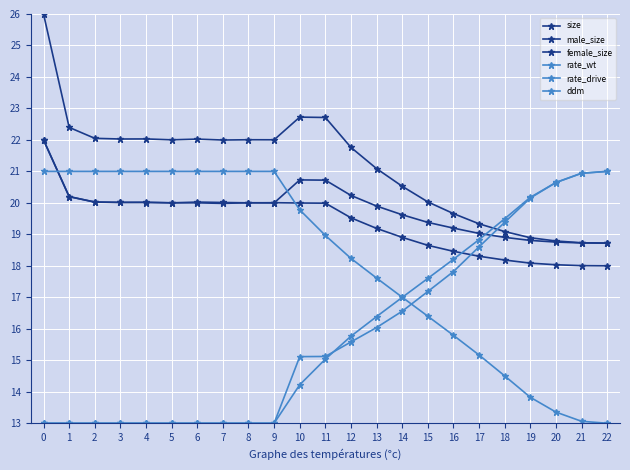

At which label is rate_drive closest to 17?

14